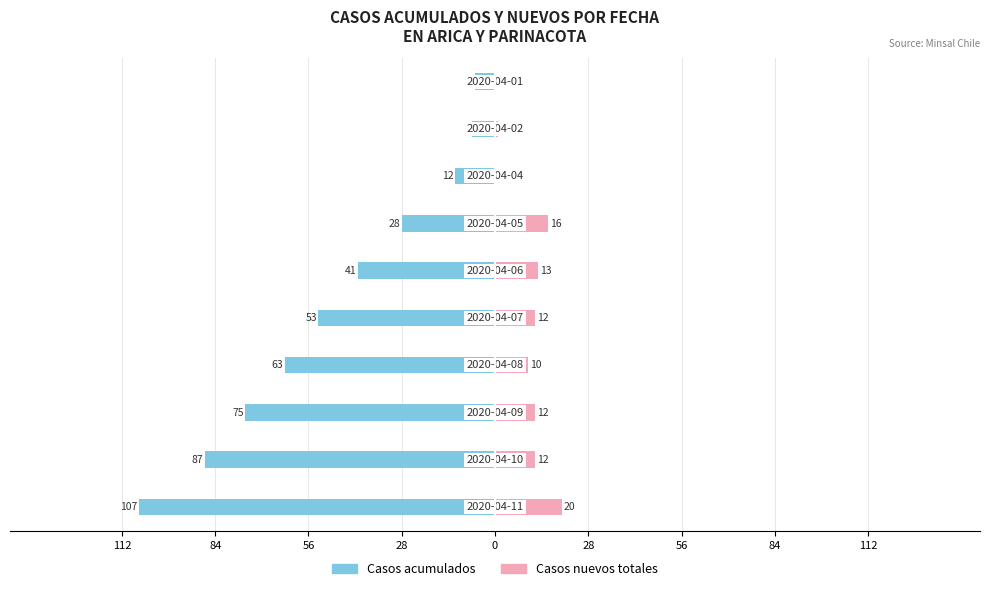

Which has a higher value, 84 or 0?

84